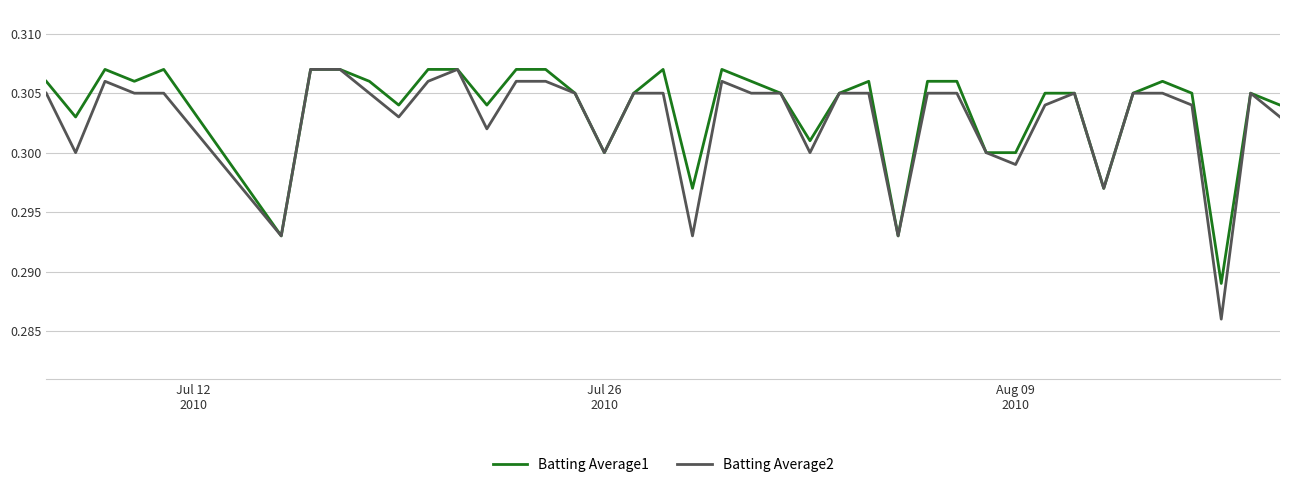

Which series has the largest range (max minus min)?

Batting Average2